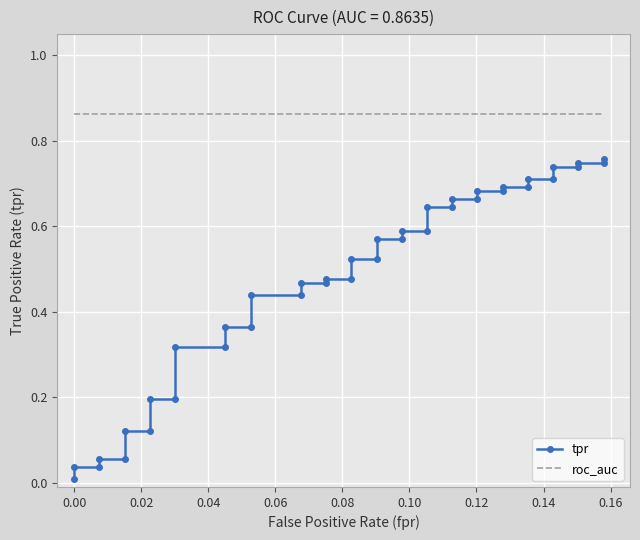

True or false: roc_auc and tpr cross at least once.

False